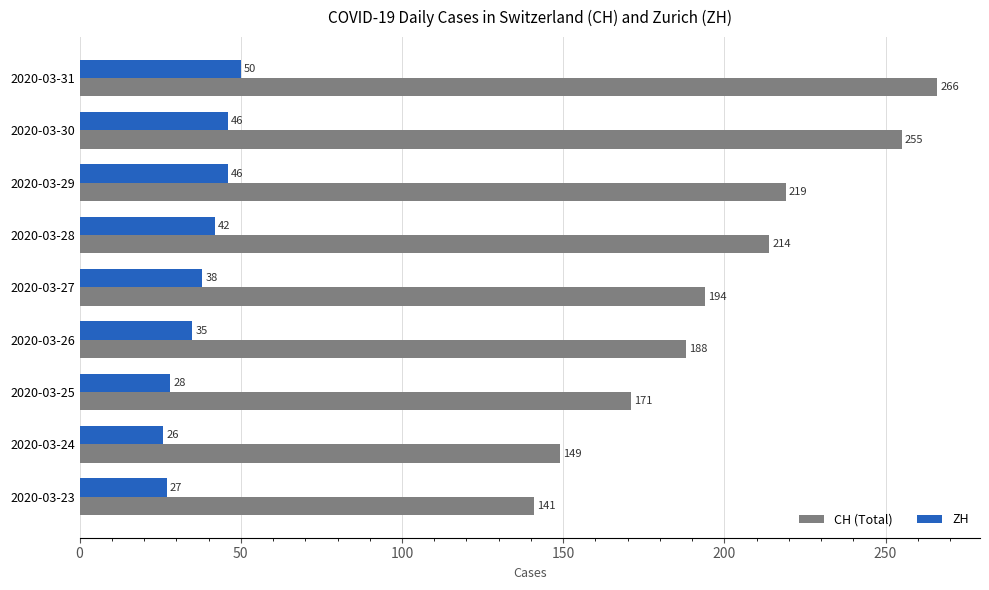

List the labels in order of CH (Total) value, largest first.

2020-03-31, 2020-03-30, 2020-03-29, 2020-03-28, 2020-03-27, 2020-03-26, 2020-03-25, 2020-03-24, 2020-03-23